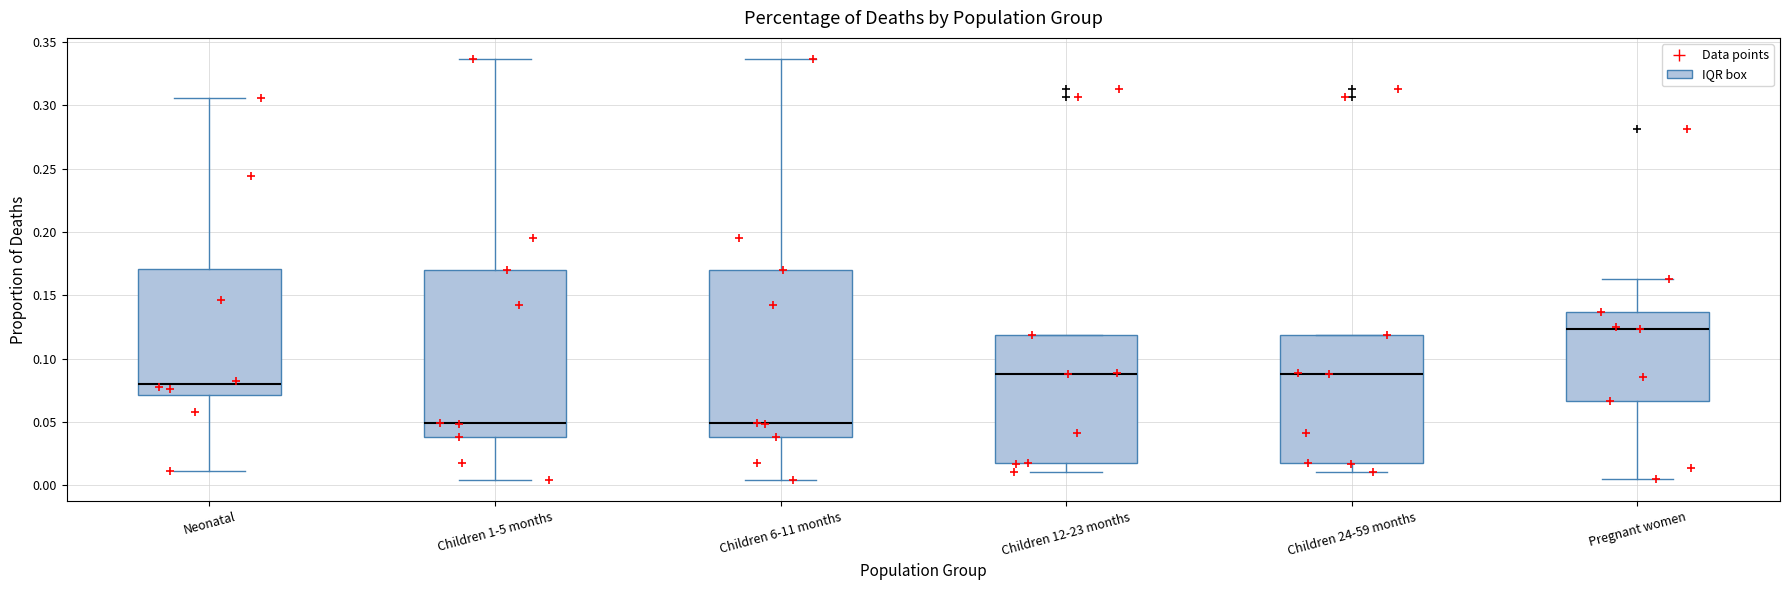

Reading left to right, read every box against the y-axis: the position of its median line, the range the box covers, and the ends of its whiskers. The values are not printed on the chart, so give them approximately, as read against the axis.

Neonatal: median 0.080, box 0.070 to 0.170, whiskers 0.010 to 0.305
Children 1-5 months: median 0.050, box 0.040 to 0.170, whiskers 0.005 to 0.335
Children 6-11 months: median 0.050, box 0.040 to 0.170, whiskers 0.005 to 0.335
Children 12-23 months: median 0.090, box 0.020 to 0.120, whiskers 0.010 to 0.120
Children 24-59 months: median 0.090, box 0.020 to 0.120, whiskers 0.010 to 0.120
Pregnant women: median 0.125, box 0.065 to 0.135, whiskers 0.005 to 0.165